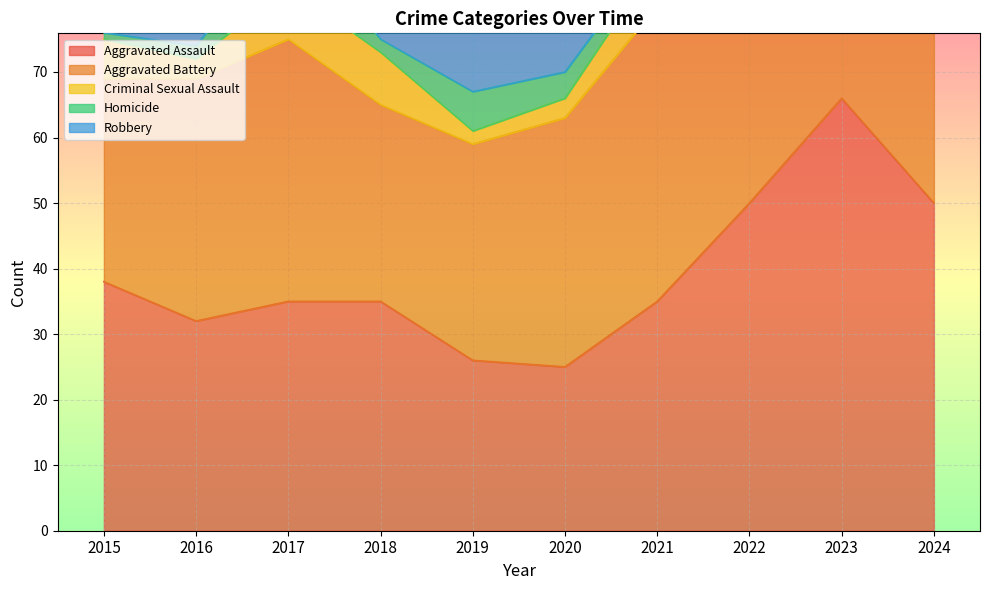

What is the value of the Criminal Sexual Assault point at the 3rd from the left?

8